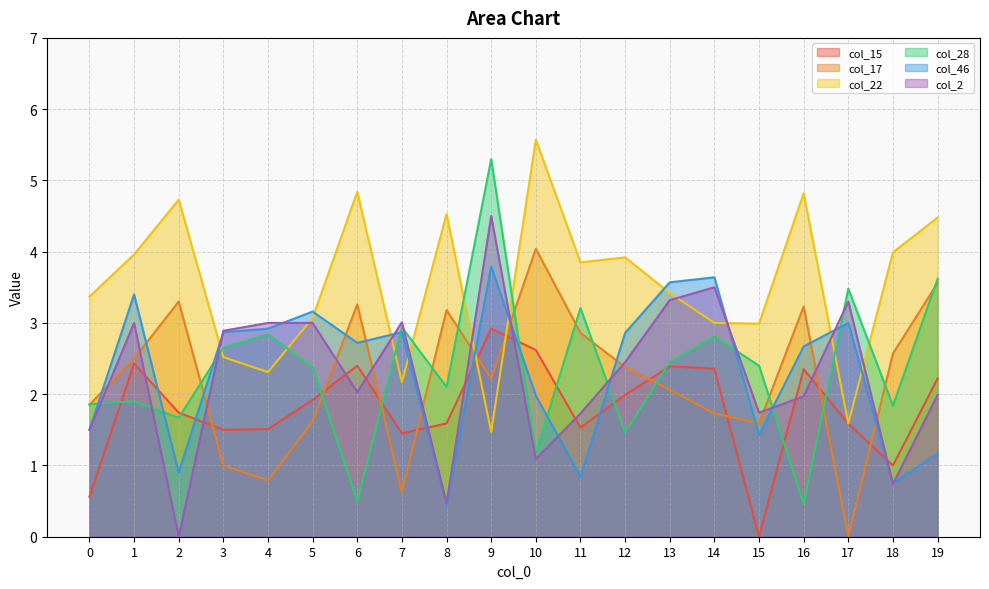

Does the chart have visible grid lines?

Yes